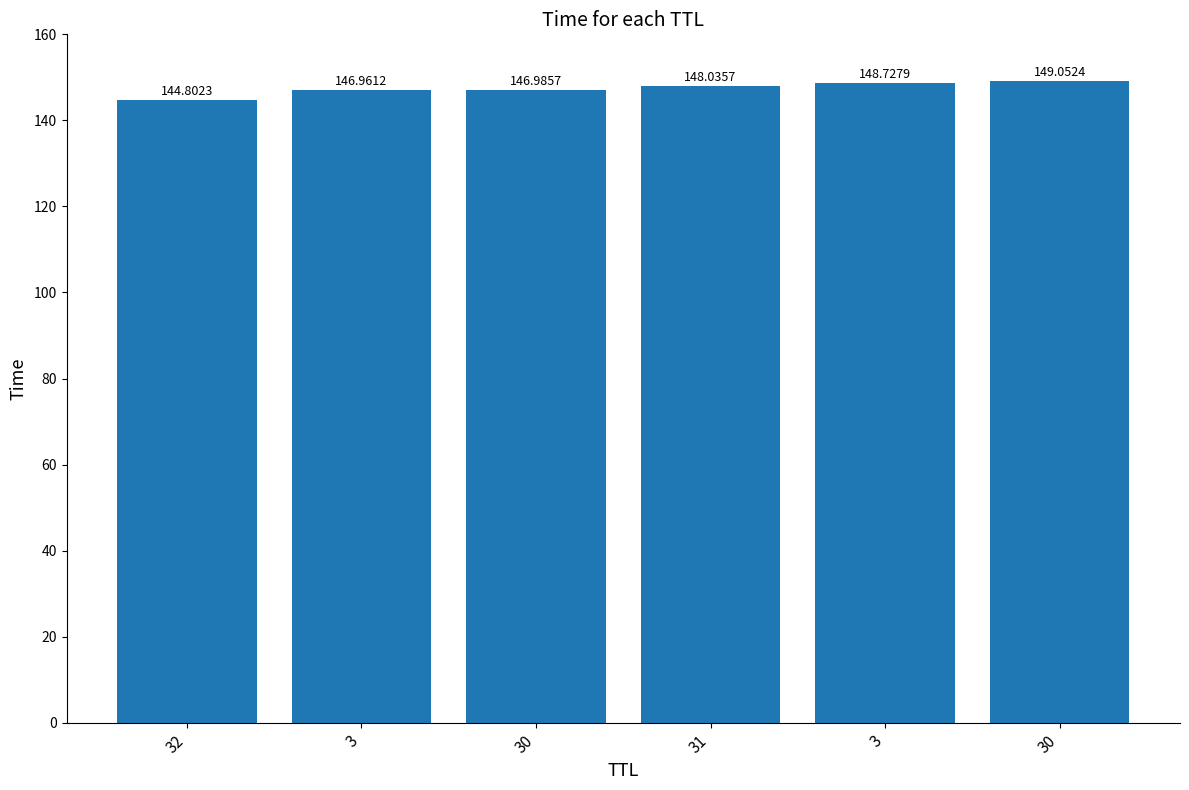

What is the sum of all values?

884.6